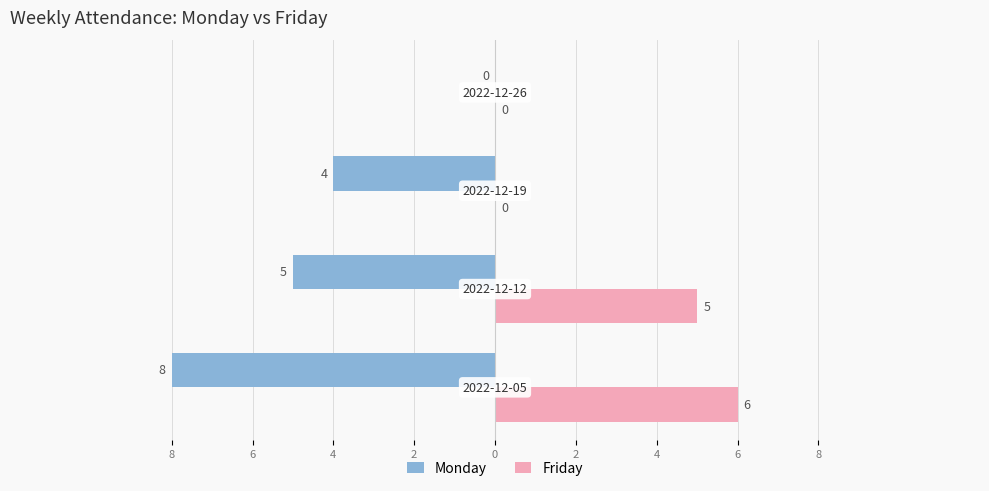

What are all the series names shown in the legend?

Monday, Friday